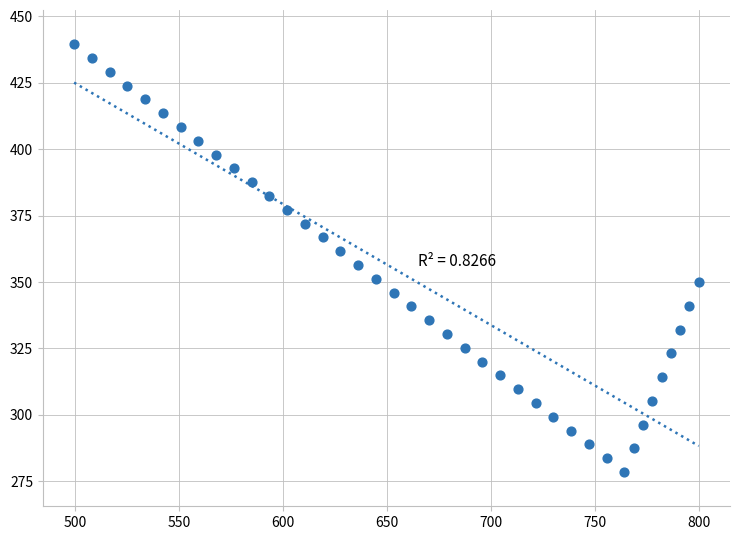

What is the range of Y values (max minus min)?

161.1